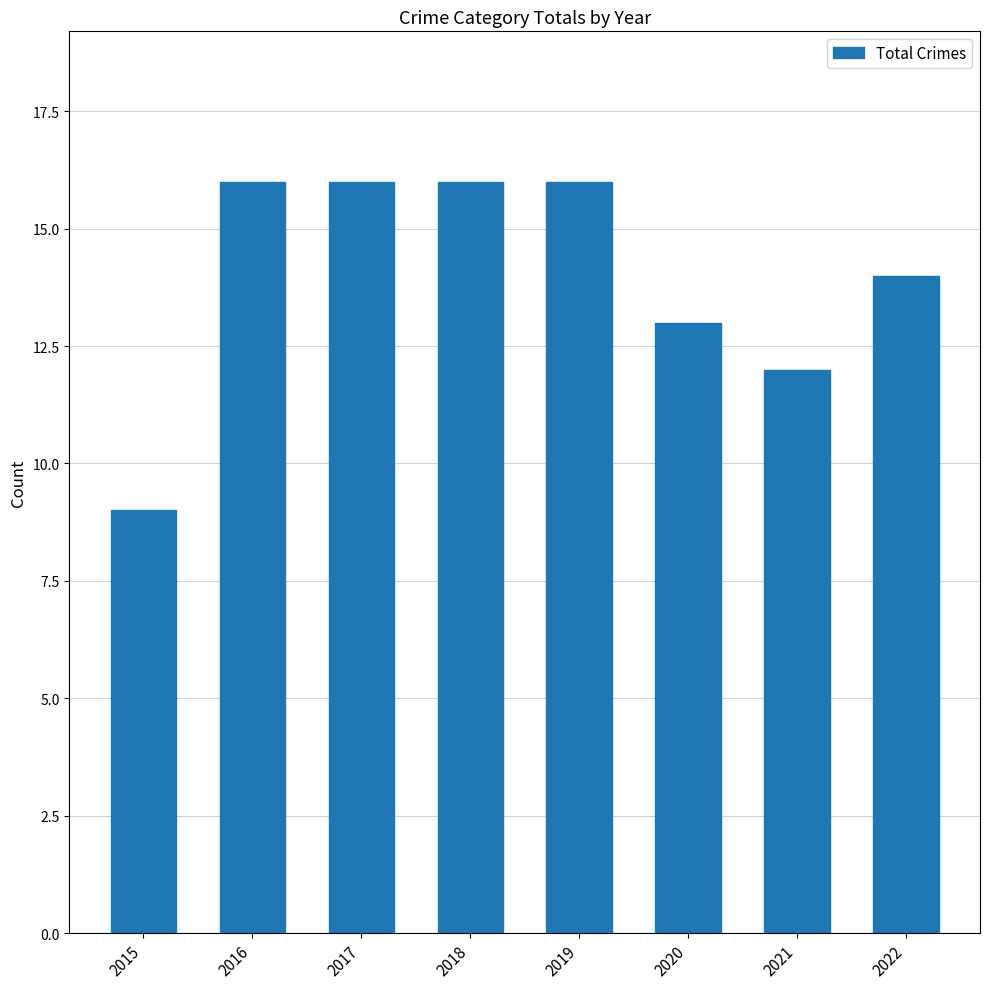

What is the maximum value shown in the chart?

16